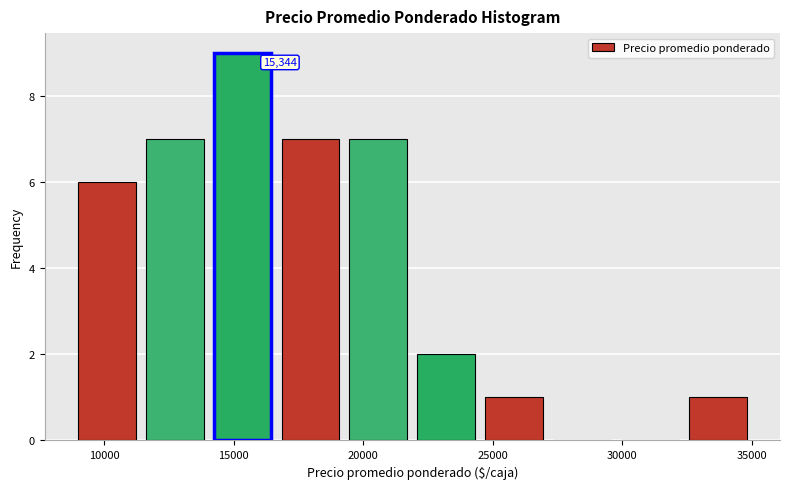

Over which range of the x-axis is the bar tallest?

14000 to 16500